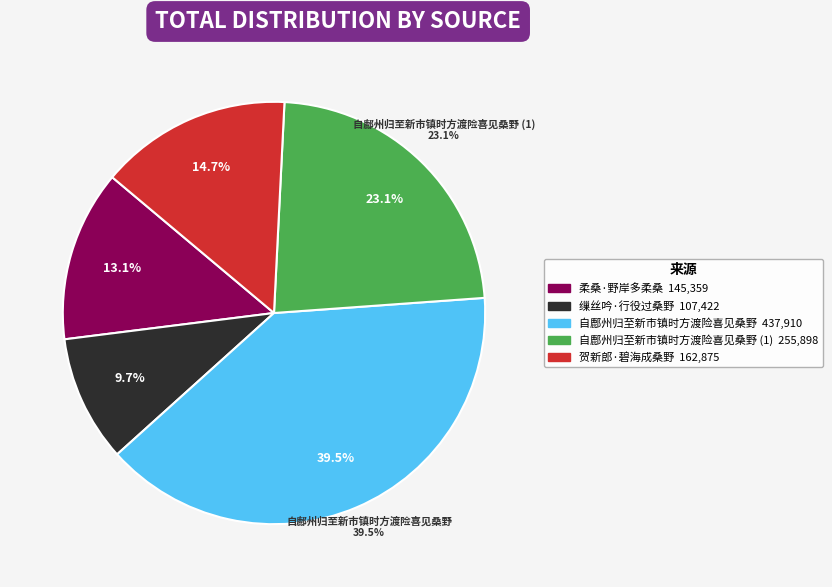

To the nearest percent, what is the average slice percentage?

20%